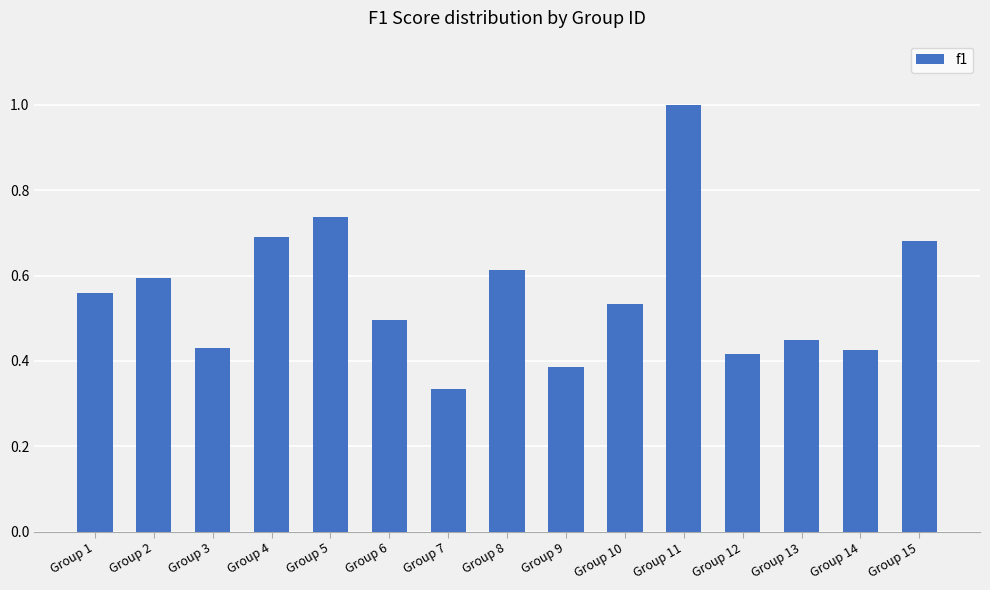

True or false: the data shows 0.8 at Group 13.

False